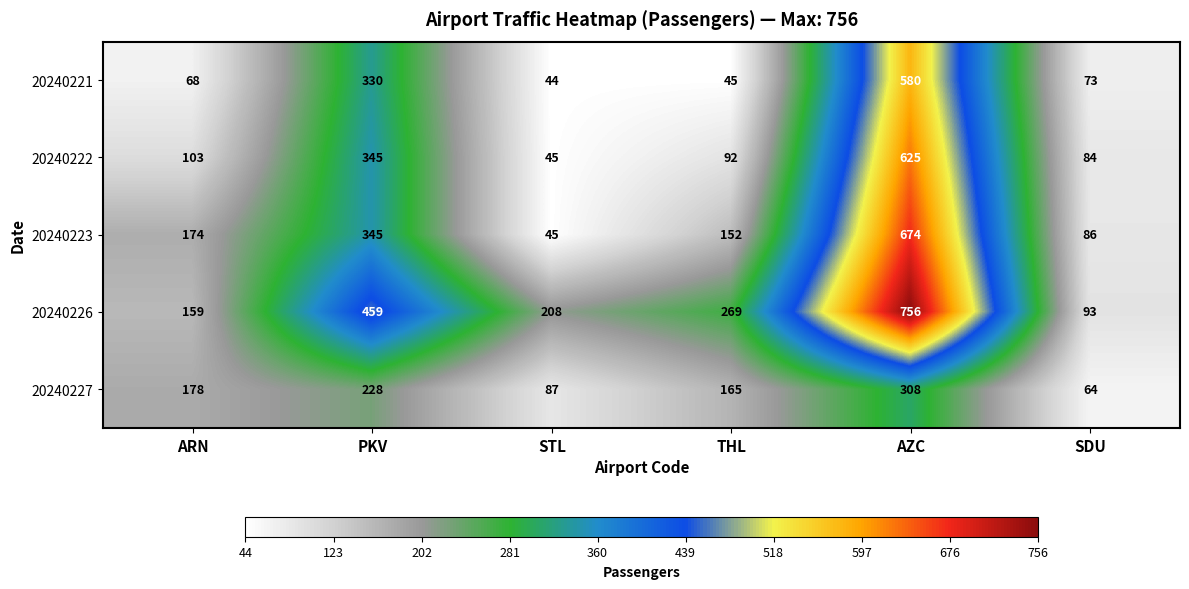

What is the minimum value shown in the chart?

44